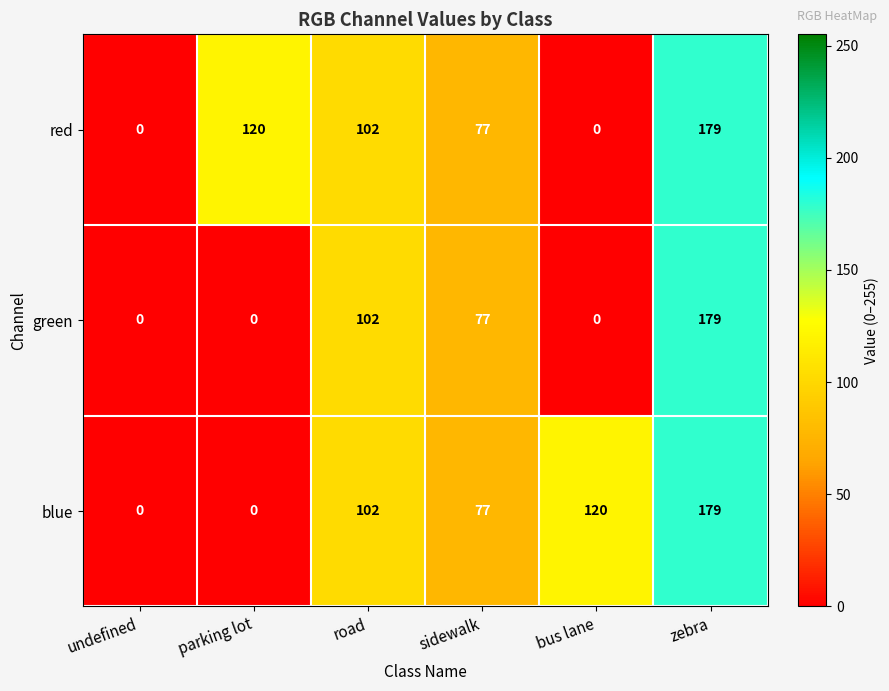

At which category is the sum across all series the highest?

zebra